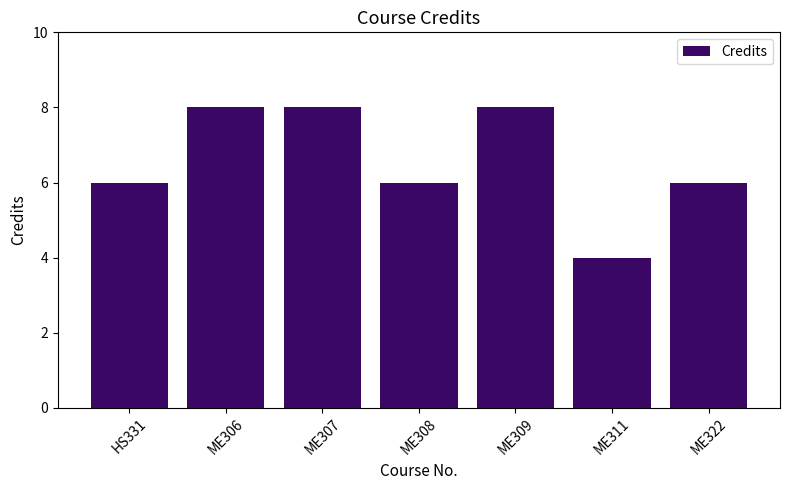

Between ME306 and ME322, which is larger?

ME306